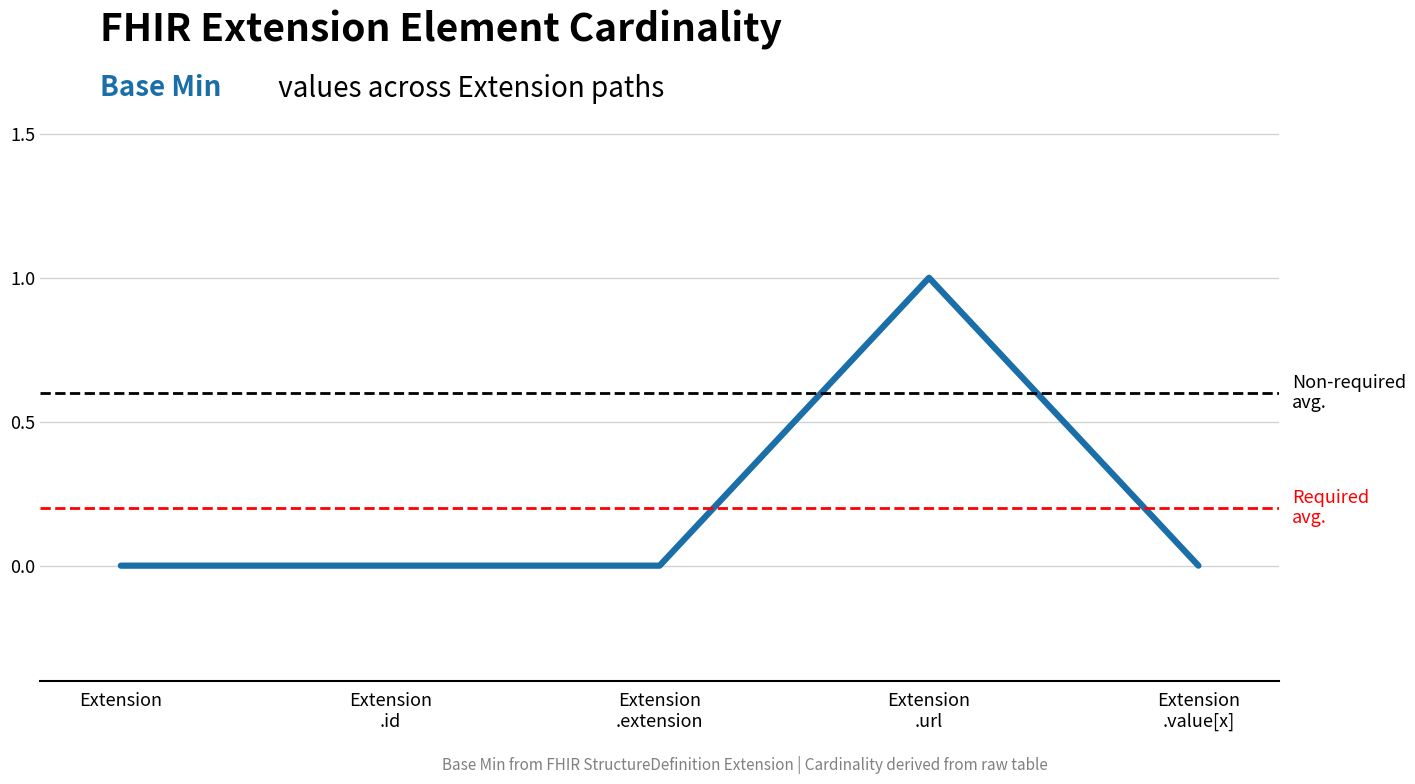

What position from the right is Extension?

5